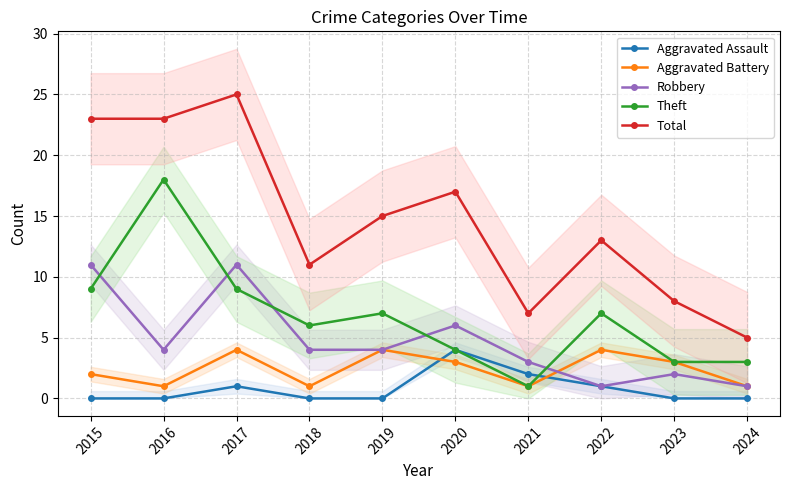

True or false: Theft has more than 0 interior local peaks.

True